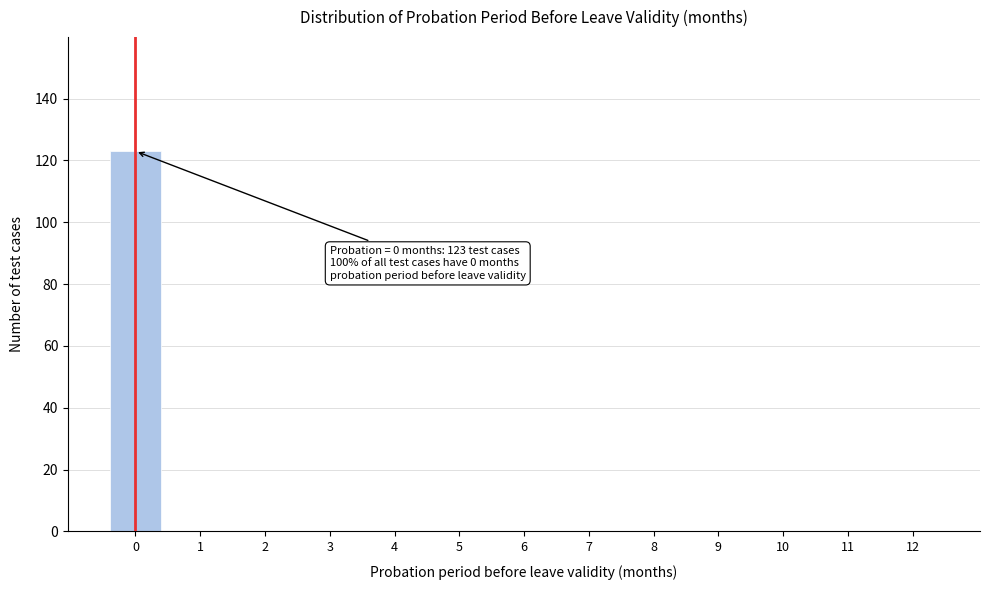

What is the sum of all values?

123